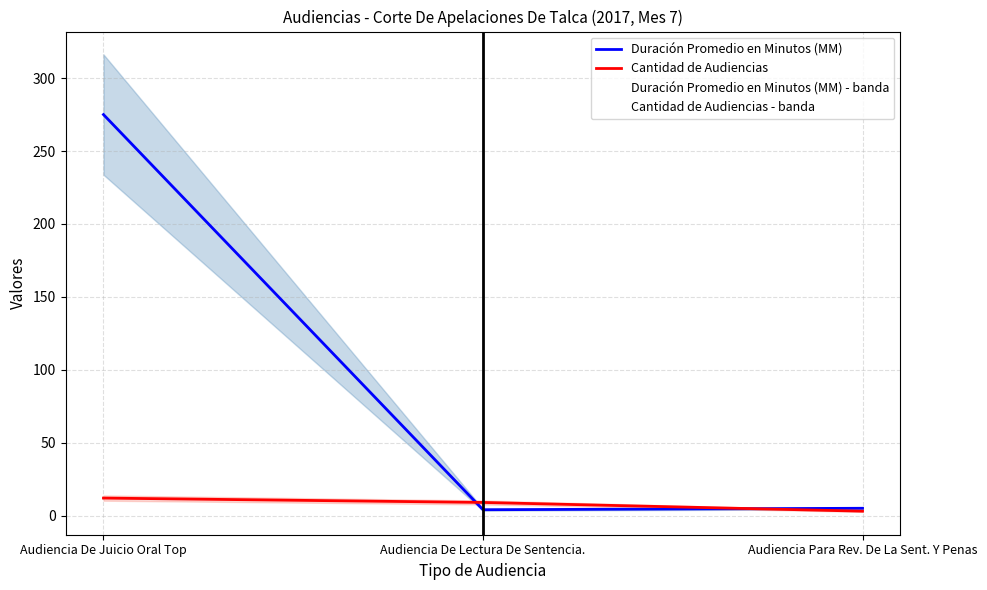

Read the Duración Promedio en Minutos (MM) value at Audiencia Para Rev. De La Sent. Y Penas, to the nearest 5.

5